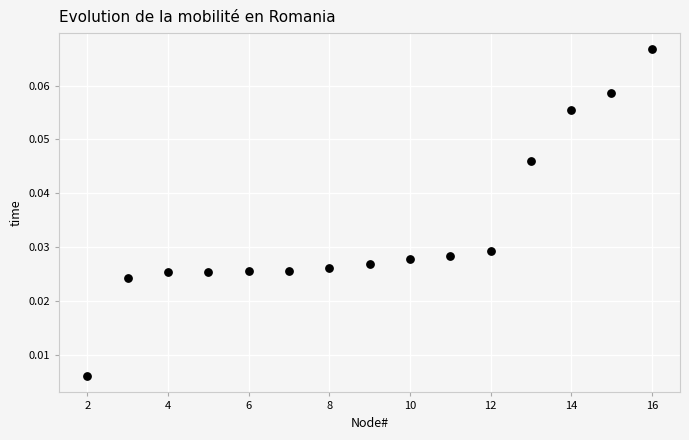

What is the range of X values (max minus min)?

14.0